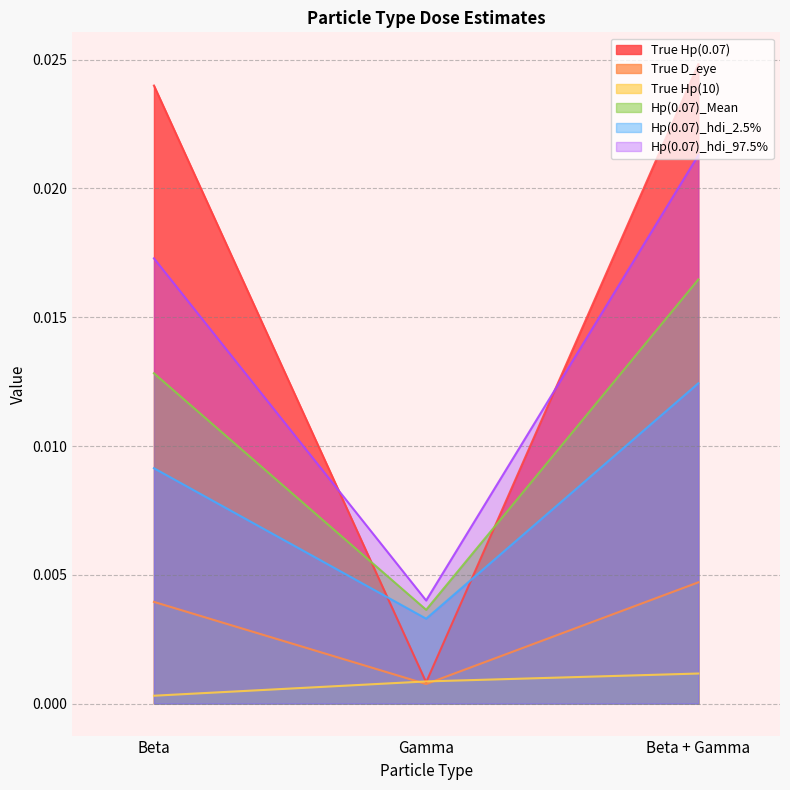

Rank the series by their maximum value, from lowest to highest.

True Hp(10), True D_eye, Hp(0.07)_hdi_2.5%, Hp(0.07)_Mean, Hp(0.07)_hdi_97.5%, True Hp(0.07)